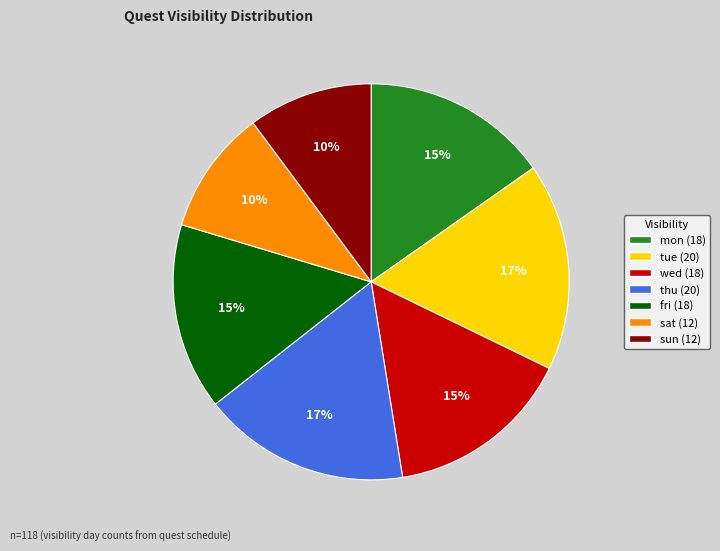

To the nearest percent, what is the average slice percentage?

14%